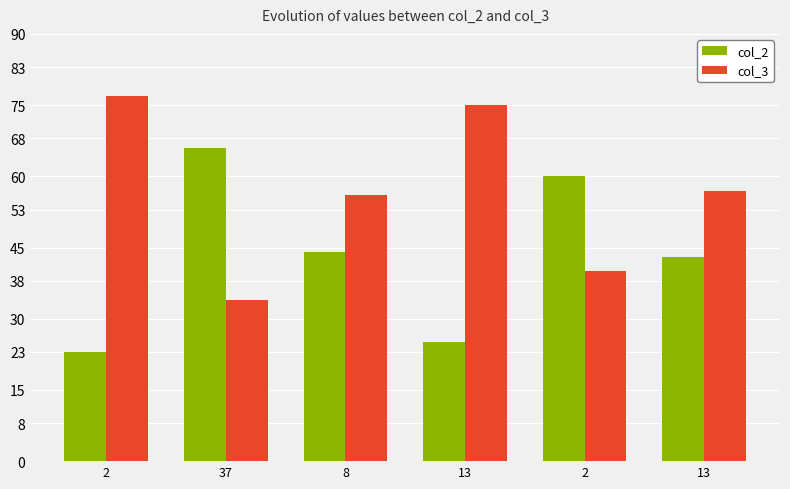

How many series are shown in this chart?

2